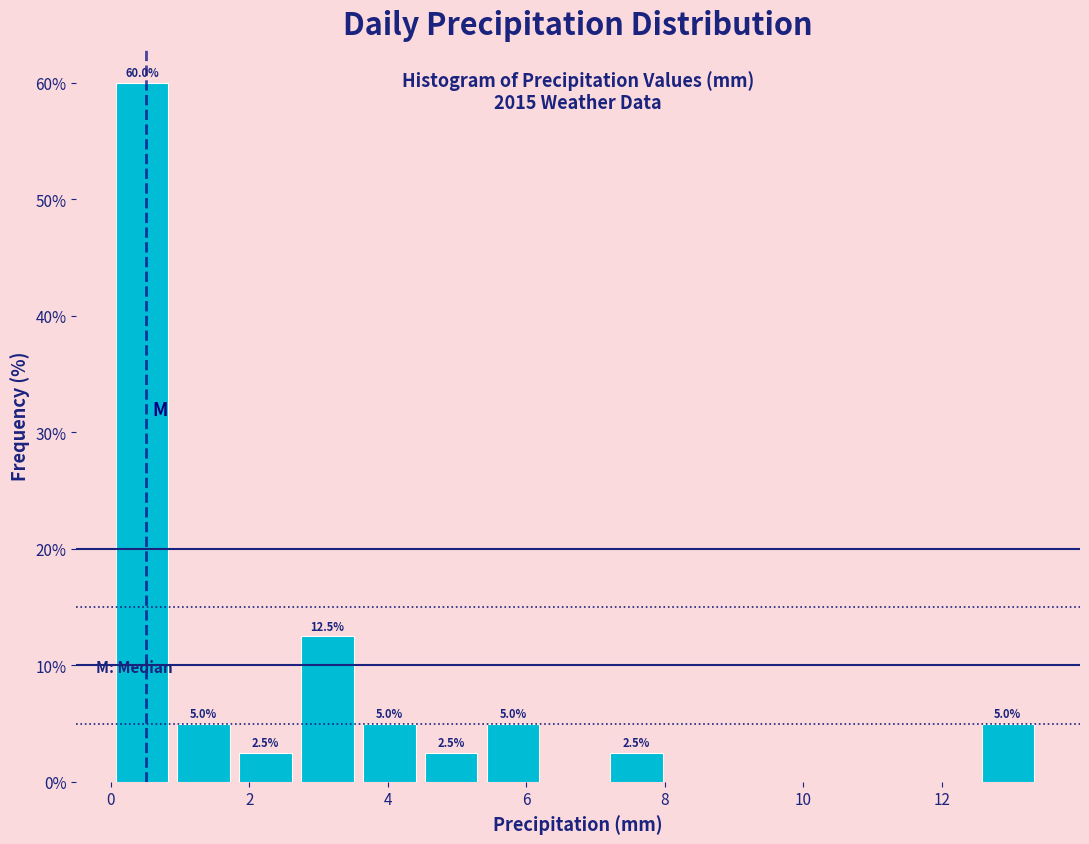

Which range on the x-axis has the tallest bar?

0.0 to 0.8